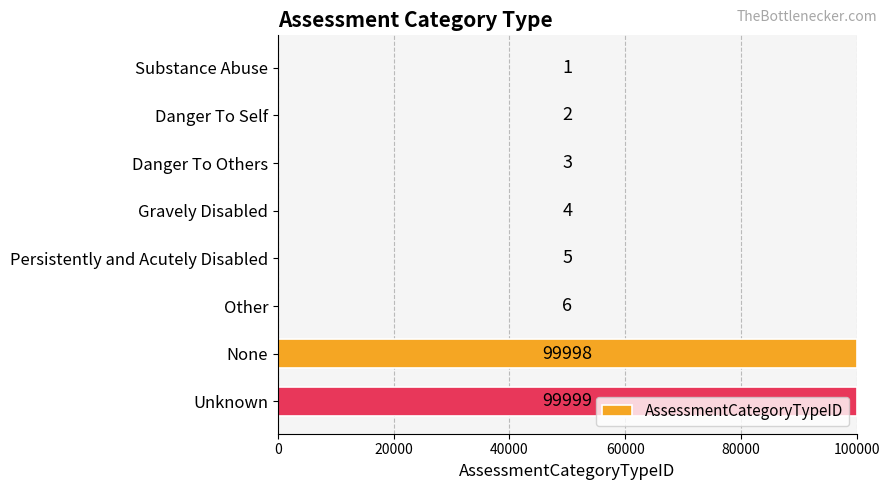

Reading top to bottom, what are all the values shown in this chart?

Substance Abuse=1	Danger To Self=2	Danger To Others=3	Gravely Disabled=4	Persistently and Acutely Disabled=5	Other=6	None=99998	Unknown=99999